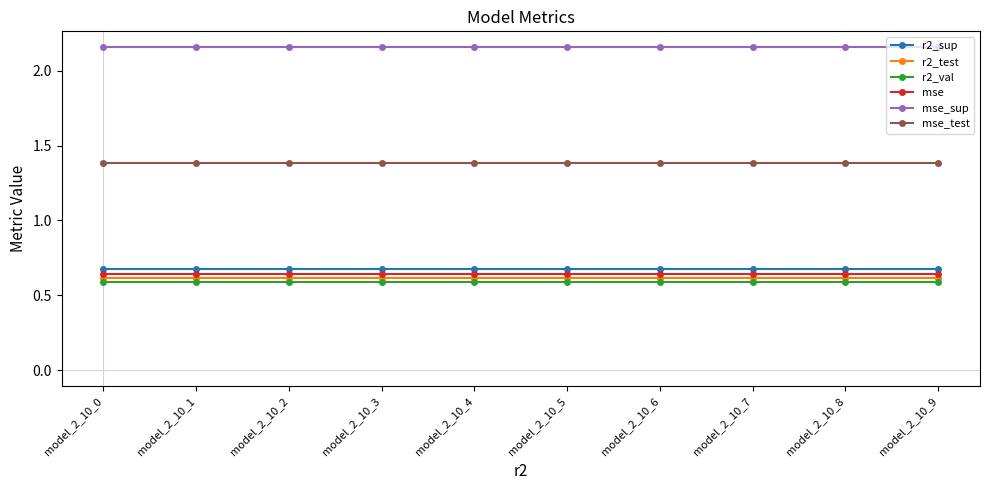

What is the sum of all r2_val values?

5.9